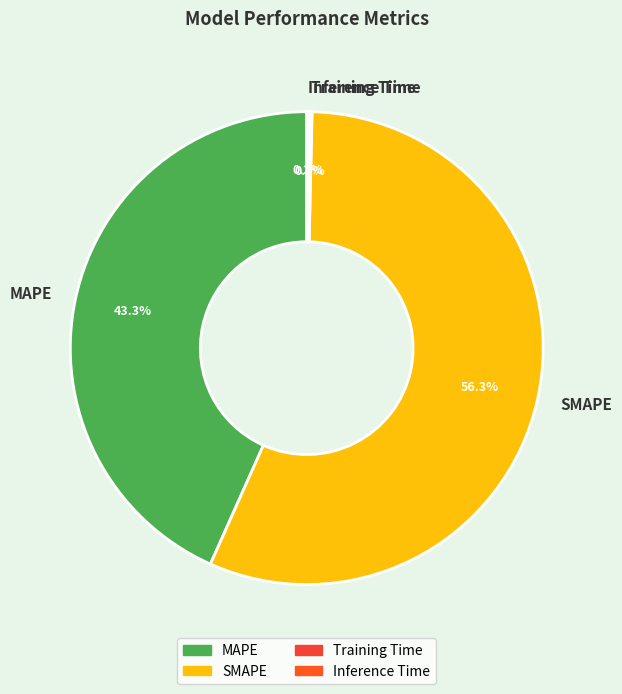

Is it true that MAPE is 43% of the pie?

True